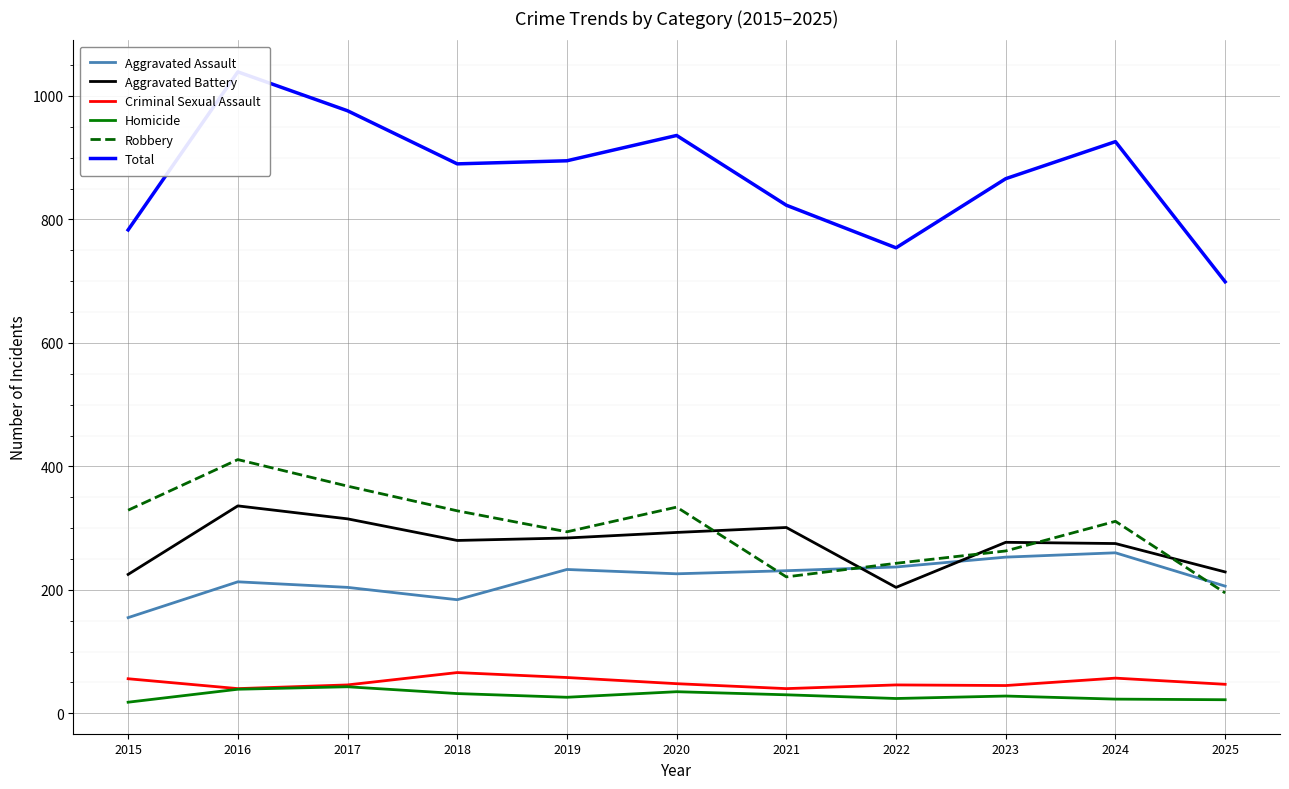

How many lines are shown in the chart?

6